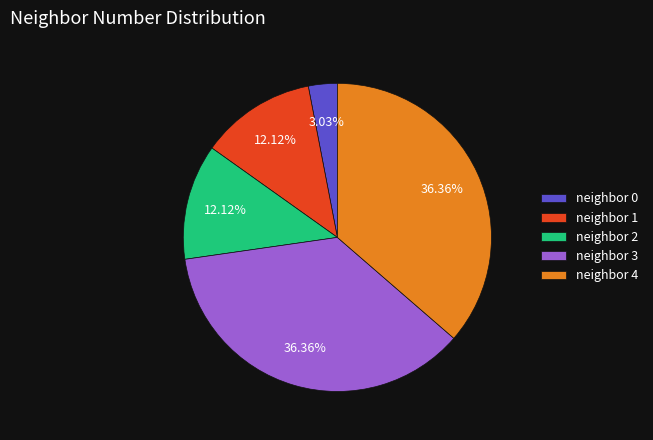

Which has a higher value, neighbor 0 or neighbor 2?

neighbor 2